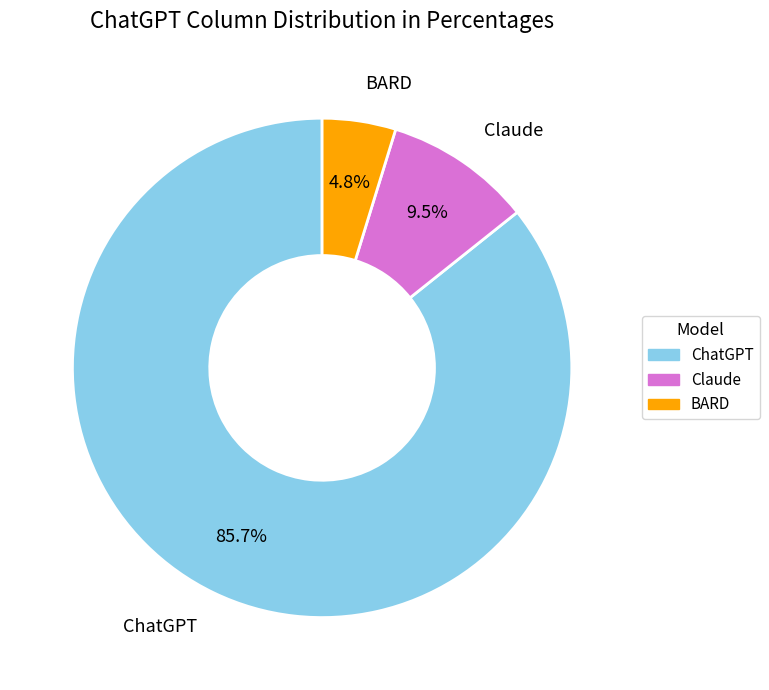

Which category has the biggest portion of the pie?

ChatGPT